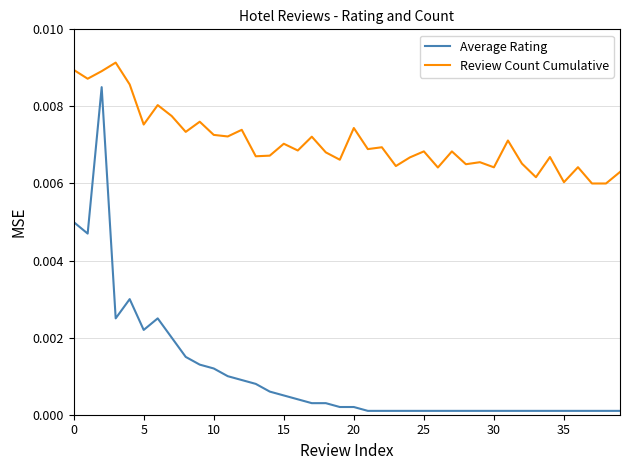

List the series in order of their overall mean, highest first.

Review Count Cumulative, Average Rating